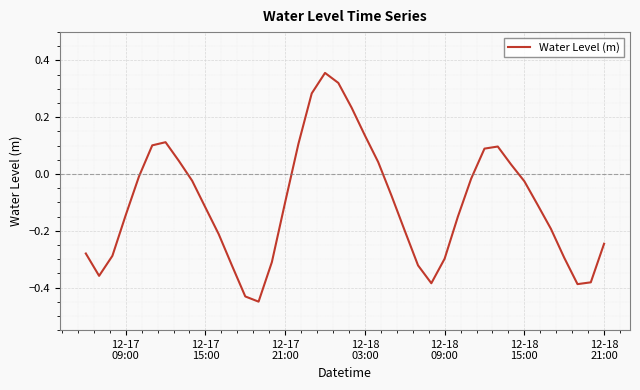

Count the number of categories in the chart.

40